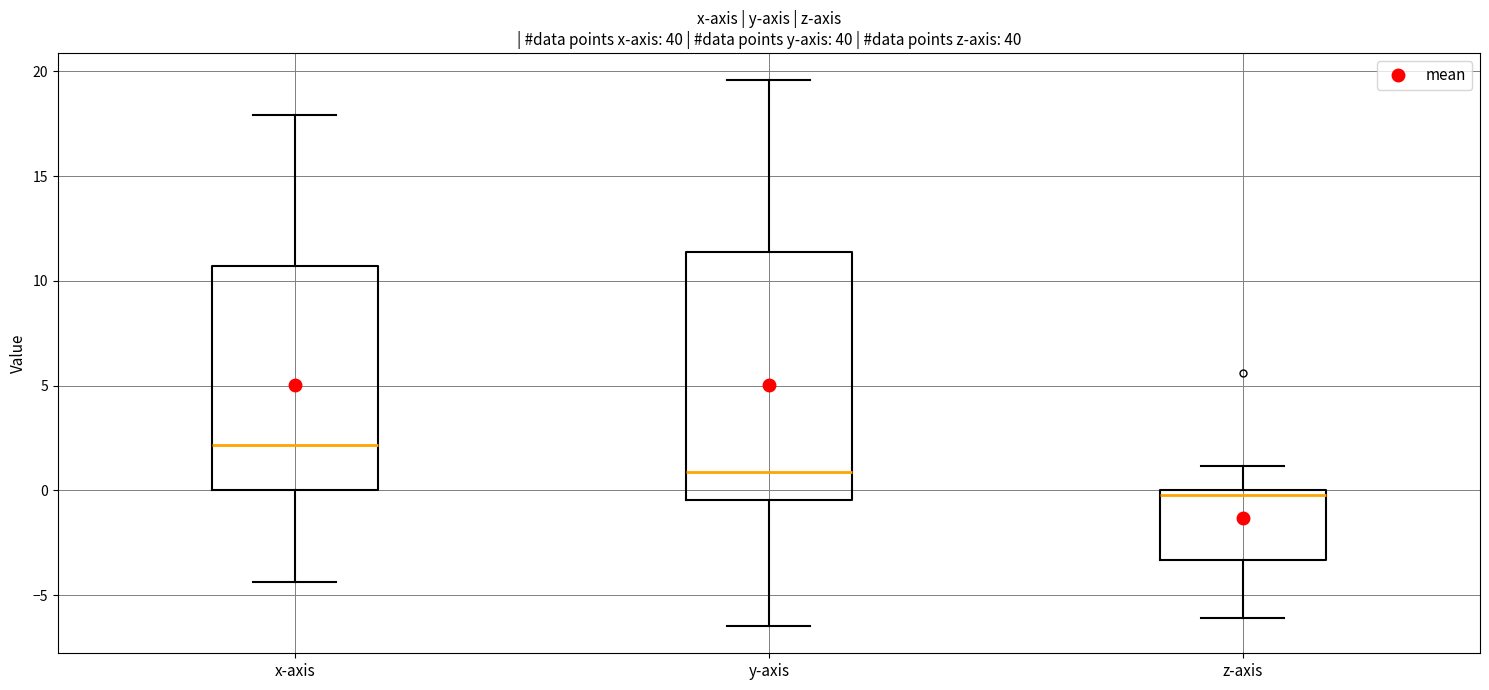

Reading left to right, transcribe this box plot: for each box, give where its median line is, the range the box spans, and where its two whiskers end, as read against the y-axis. The values are not printed on the chart, so give them approximately, as read against the axis.

x-axis: median 2.0, box 0.0 to 10.5, whiskers -4.5 to 18.0
y-axis: median 1.0, box -0.5 to 11.5, whiskers -6.5 to 19.5
z-axis: median 0.0 (just below the box's upper edge), box -3.5 to 0.0, whiskers -6.0 to 1.0